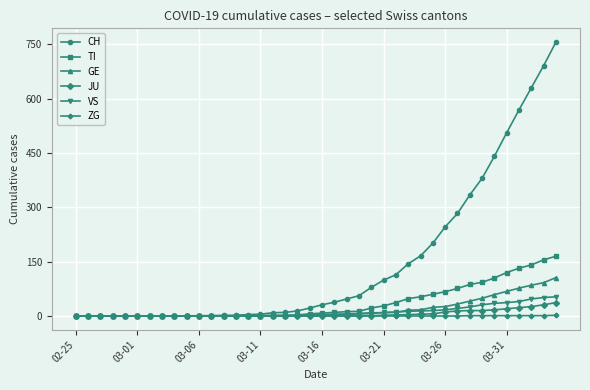

Count the number of data series in this chart.

6